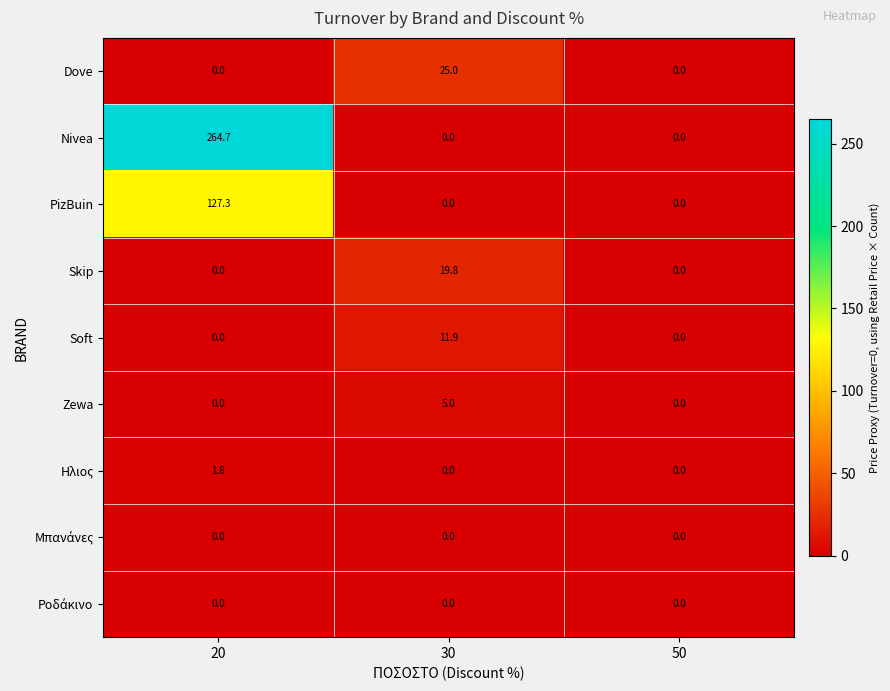

What is the difference between the highest and lowest values at 30?

25.0